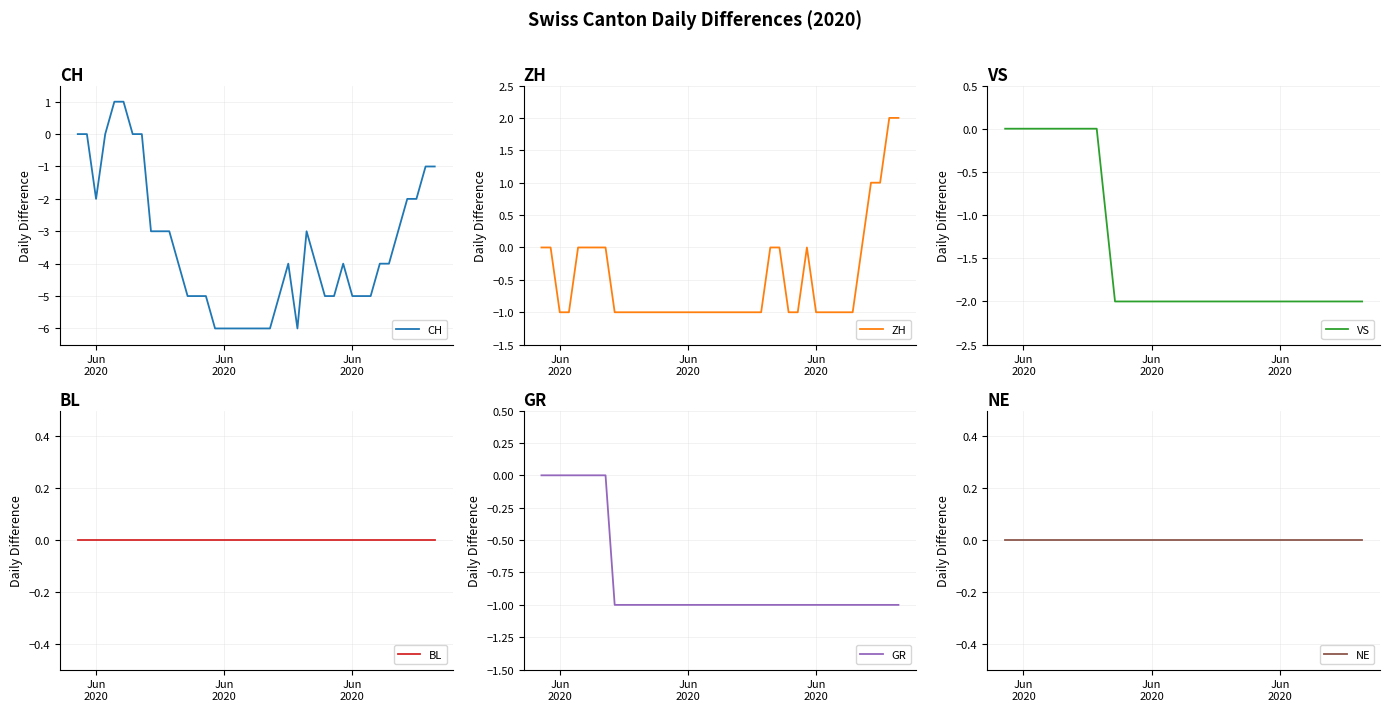

Reading right to left, extract all data points from this chart.

CH: -1	-1	-2	-2	-3	-4	-4	-5	-5	-5	-4	-5	-5	-4	-3	-6	-4	-5	-6	-6	-6	-6	-6	-6	-6	-5	-5	-5	-4	-3	-3	-3	0	0	1	1	0	-2	0	0
ZH: 2	2	1	1	0	-1	-1	-1	-1	-1	0	-1	-1	0	0	-1	-1	-1	-1	-1	-1	-1	-1	-1	-1	-1	-1	-1	-1	-1	-1	-1	0	0	0	0	-1	-1	0	0
VS: -2	-2	-2	-2	-2	-2	-2	-2	-2	-2	-2	-2	-2	-2	-2	-2	-2	-2	-2	-2	-2	-2	-2	-2	-2	-2	-2	-2	-1	0	0	0	0	0	0	0	0	0	0	0
BL: 0	0	0	0	0	0	0	0	0	0	0	0	0	0	0	0	0	0	0	0	0	0	0	0	0	0	0	0	0	0	0	0	0	0	0	0	0	0	0	0
GR: -1	-1	-1	-1	-1	-1	-1	-1	-1	-1	-1	-1	-1	-1	-1	-1	-1	-1	-1	-1	-1	-1	-1	-1	-1	-1	-1	-1	-1	-1	-1	-1	0	0	0	0	0	0	0	0
NE: 0	0	0	0	0	0	0	0	0	0	0	0	0	0	0	0	0	0	0	0	0	0	0	0	0	0	0	0	0	0	0	0	0	0	0	0	0	0	0	0